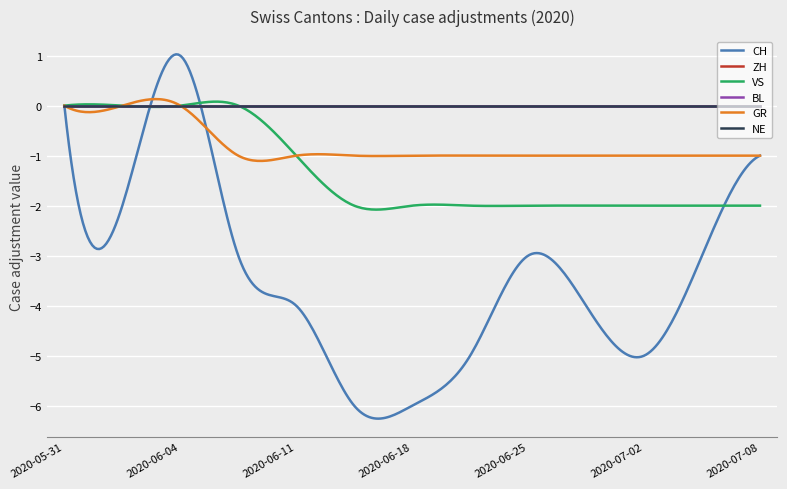

Is this an area chart (filled region under the line)?

No